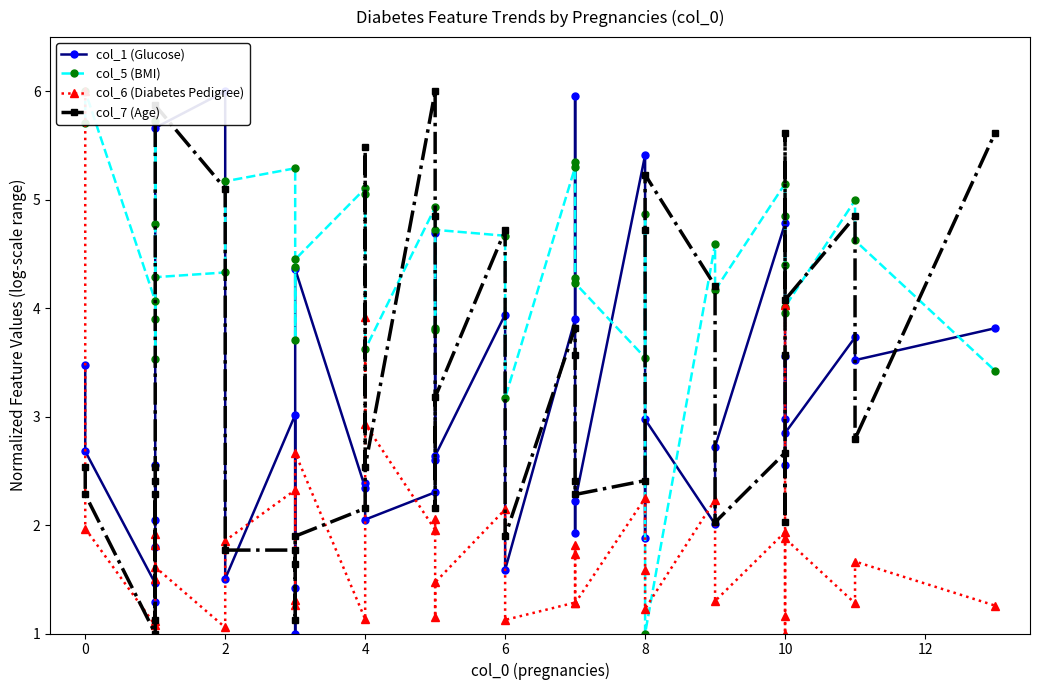

Reading left to right, what are all the values shown in this chart?

col_1 (Glucose): 3.5	2.7	1.5	1.3	1.8	2.6	2.1	5.7	6.0	1.5	3.0	1.0	1.4	4.4	2.3	2.4	2.1	2.3	4.7	2.6	2.6	3.9	1.6	3.9	6.0	1.9	2.2	5.4	1.9	3.0	2.0	2.7	4.8	2.6	3.0	3.6	2.8	3.7	3.5	3.8
col_5 (BMI): 5.7	6.0	4.1	3.9	3.5	4.8	5.7	4.3	4.3	5.2	5.3	4.4	3.7	4.4	5.1	5.1	3.6	4.9	3.8	3.8	4.7	4.7	3.2	5.3	5.3	4.3	4.2	3.5	4.9	1.0	4.6	4.2	5.1	4.9	4.4	4.0	4.0	5.0	4.6	3.4
col_6 (Diabetes Pedigree): 6.0	2.0	1.1	1.5	1.8	1.9	1.1	1.6	1.1	1.9	2.3	1.3	1.3	2.7	1.1	3.9	2.9	2.0	2.1	1.2	1.5	2.1	1.1	1.3	1.7	1.8	1.3	2.2	1.6	1.2	2.2	1.3	1.9	1.0	1.2	4.0	1.9	1.3	1.7	1.3
col_7 (Age): 2.5	2.3	1.0	2.3	1.1	2.4	2.5	5.9	5.1	1.8	1.8	1.6	1.1	1.9	2.2	5.5	2.5	6.0	4.8	2.2	3.2	4.7	1.9	3.8	3.6	2.4	2.3	2.4	4.7	5.2	4.2	2.0	2.7	2.0	3.6	5.6	4.1	4.8	2.8	5.6